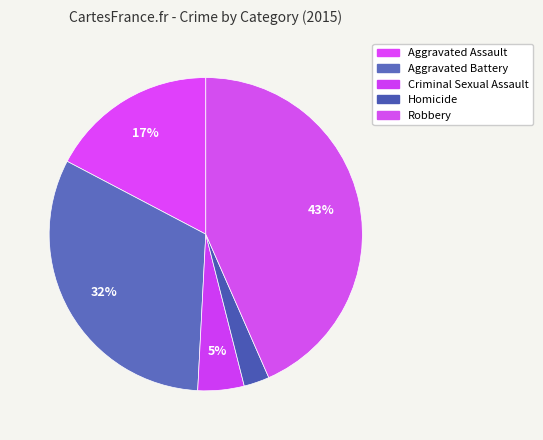

The Aggravated Battery slice represents 32% of the pie. True or false?

True